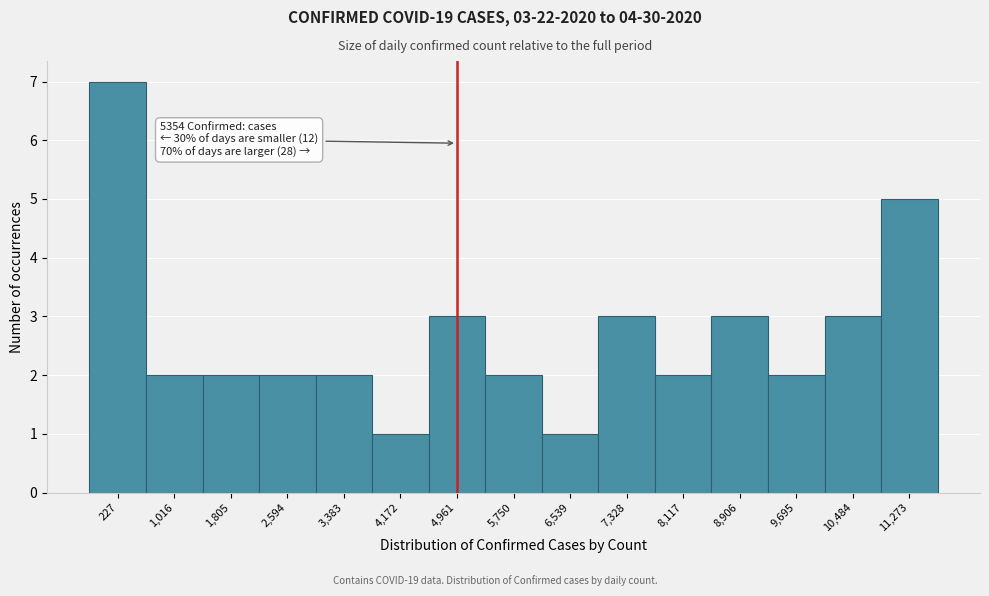

Reading left to right, extract all data points from this chart.

7	2	2	2	2	1	3	2	1	3	2	3	2	3	5